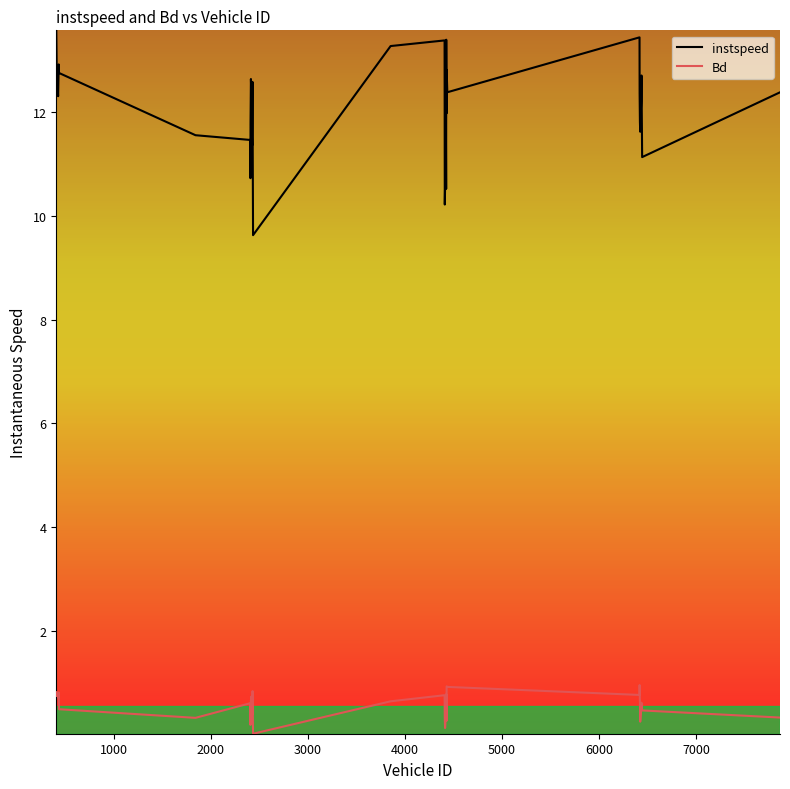

List the series in order of their overall mean, lowest first.

Bd, instspeed